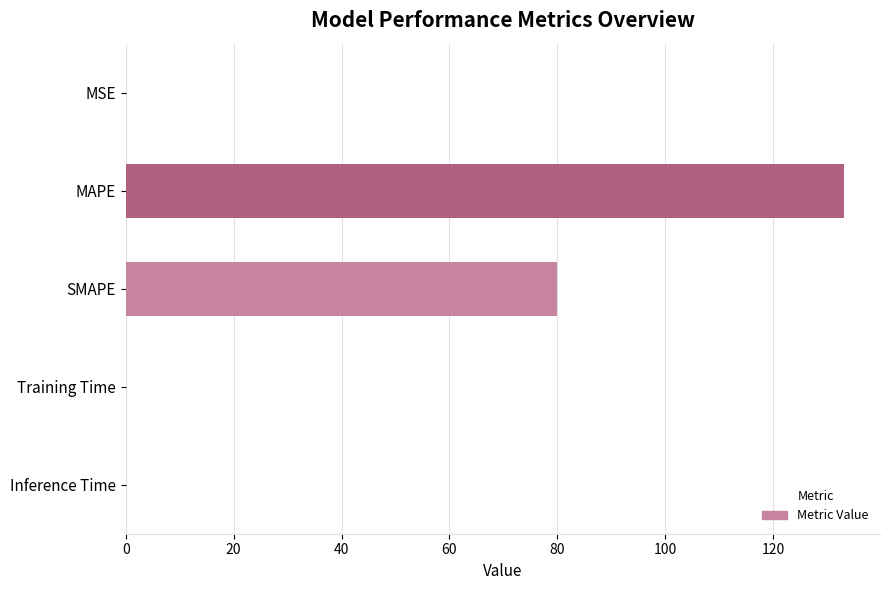

Is it true that the value at MAPE is 133.1?

True